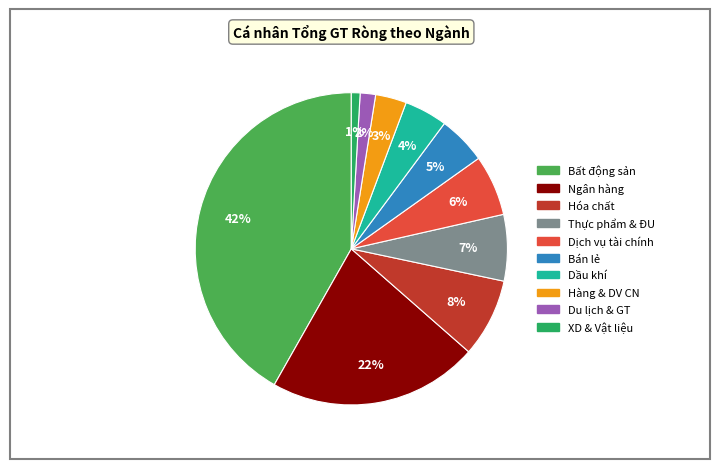

To the nearest percent, what is the difference between the largest and smallest slice percentages?

41%